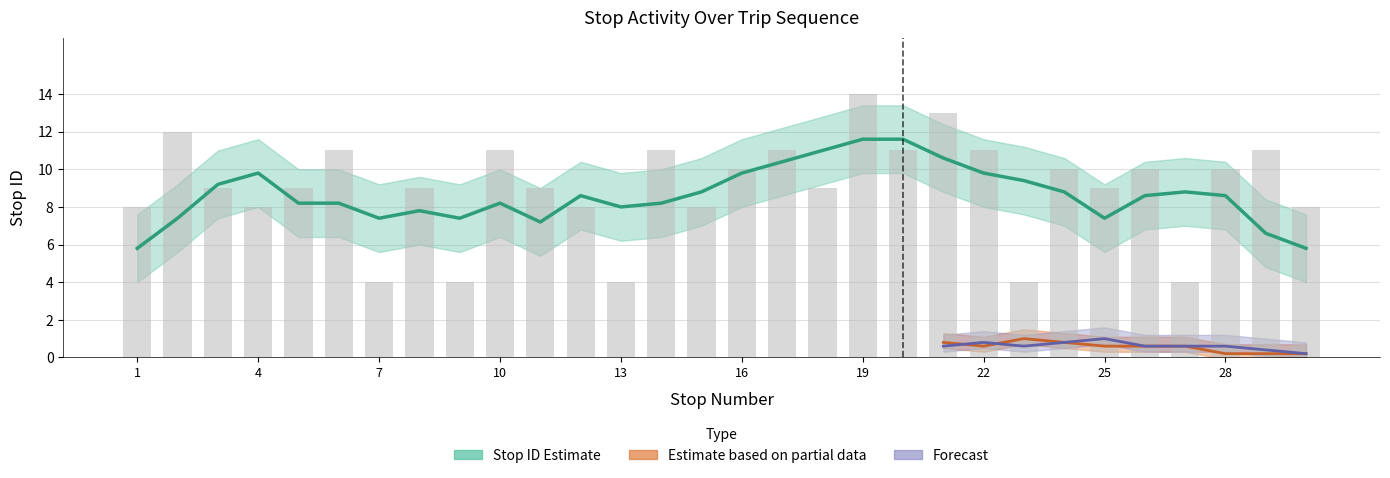

At which category does the chart reach its peak across all series?

19